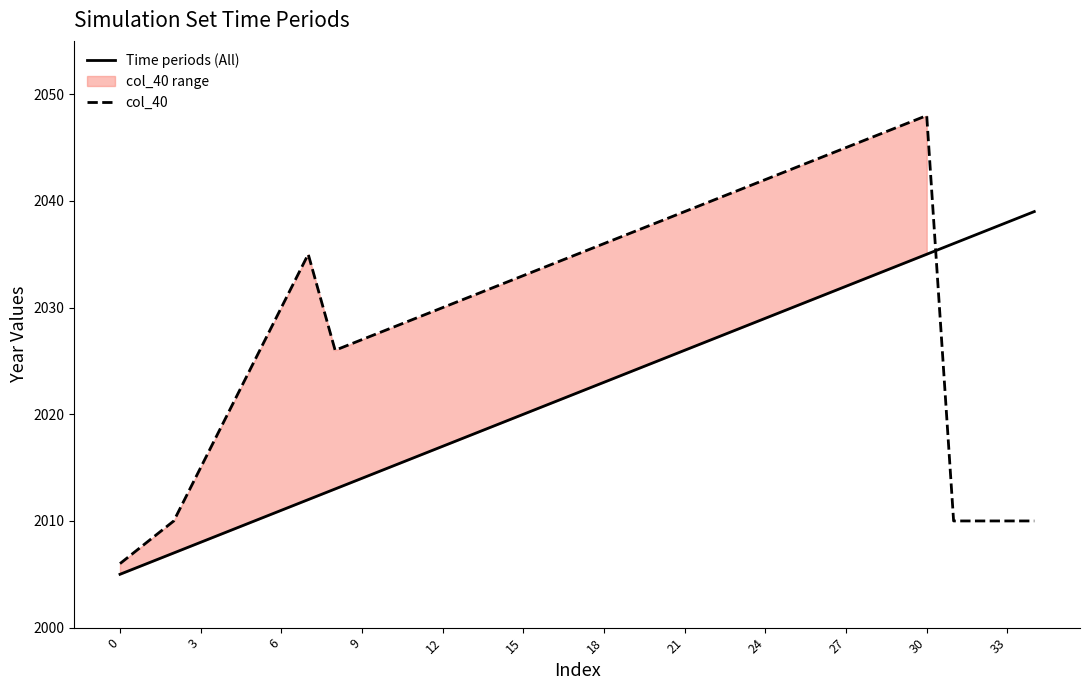

Which series has the largest range (max minus min)?

col_40